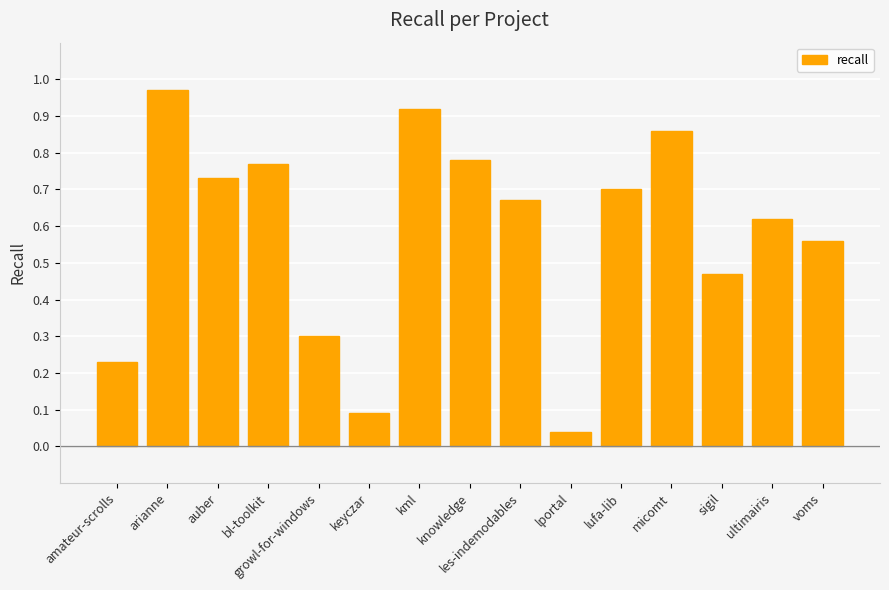

What is the sum of the values at les-indemodables and bl-toolkit?

1.4